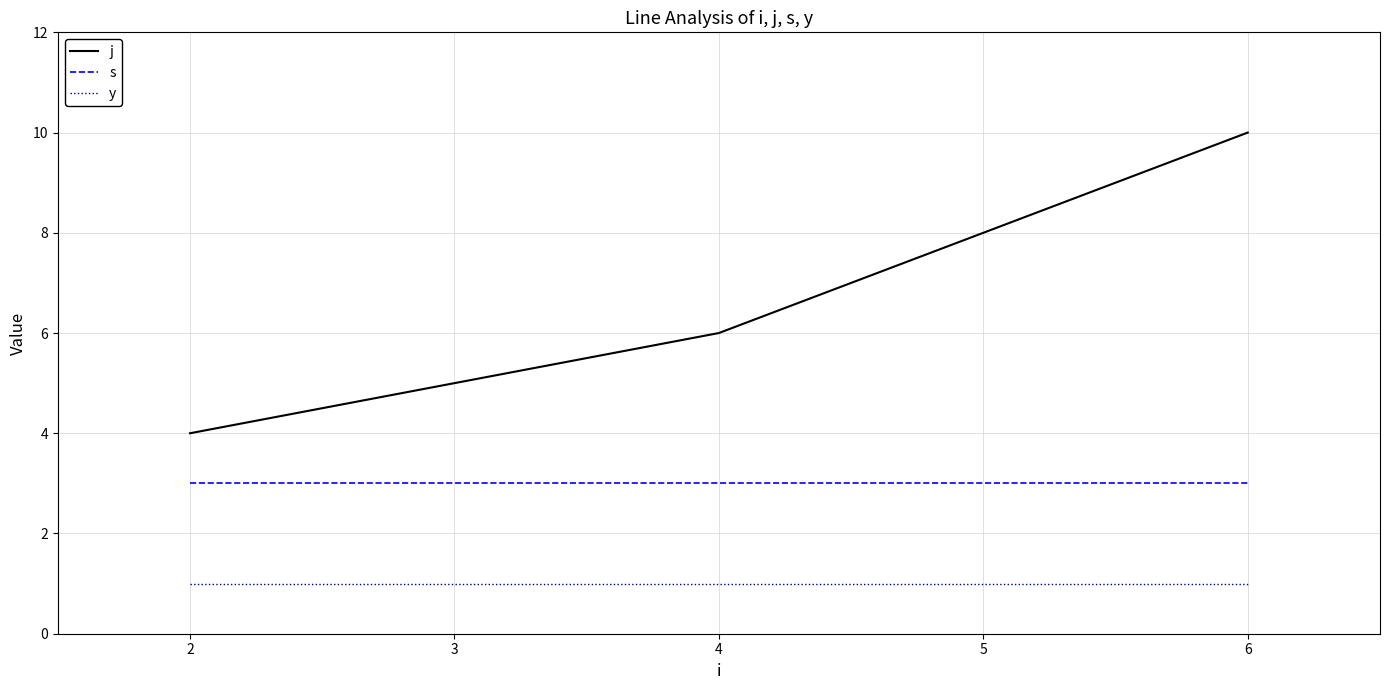

At 4, list the series in order from largest to smallest.

j, s, y